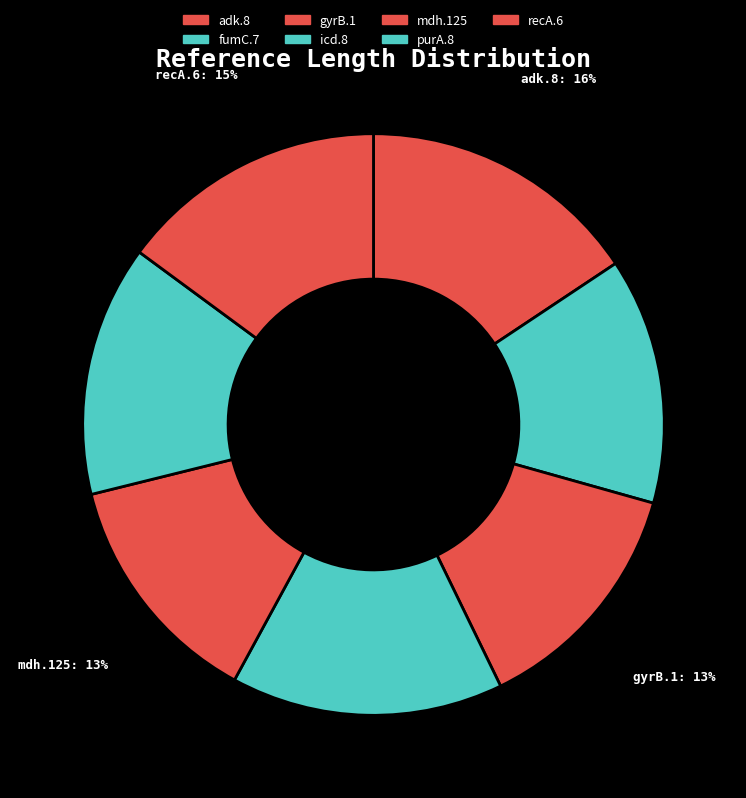

To the nearest percent, what percentage of the pie is adk.8?

16%